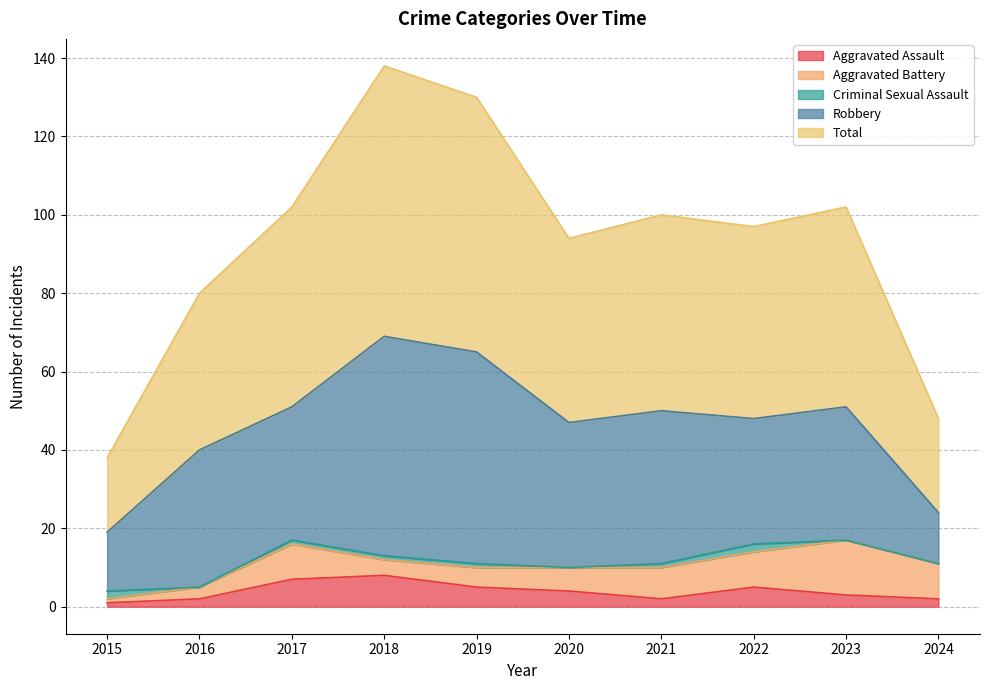

Where is the first local minimum for Aggravated Assault?

2021